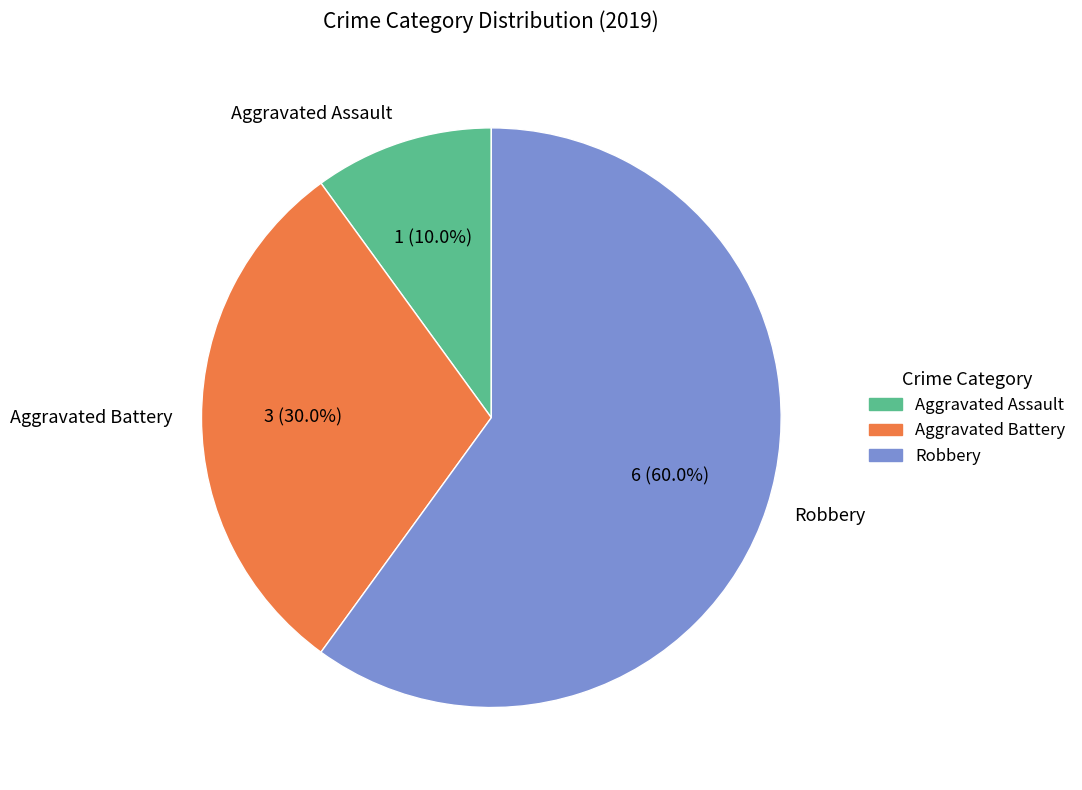

What is the smallest slice in the pie chart?

Aggravated Assault